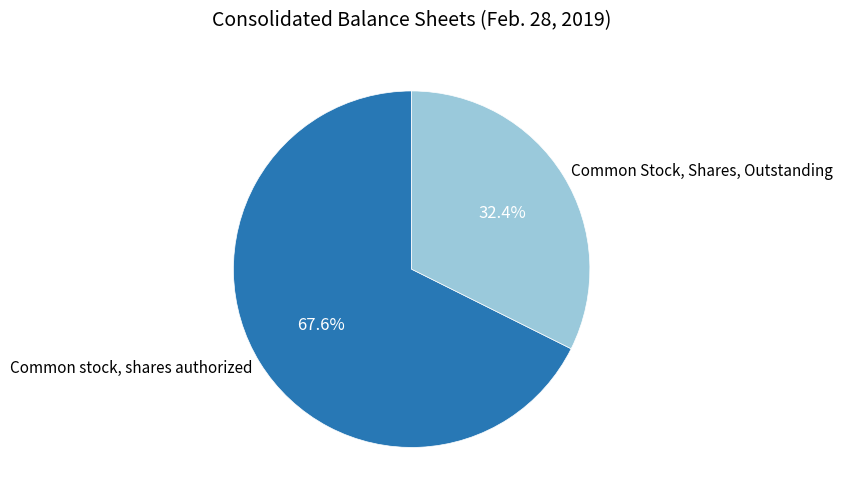

Is there a majority slice in this chart?

Yes